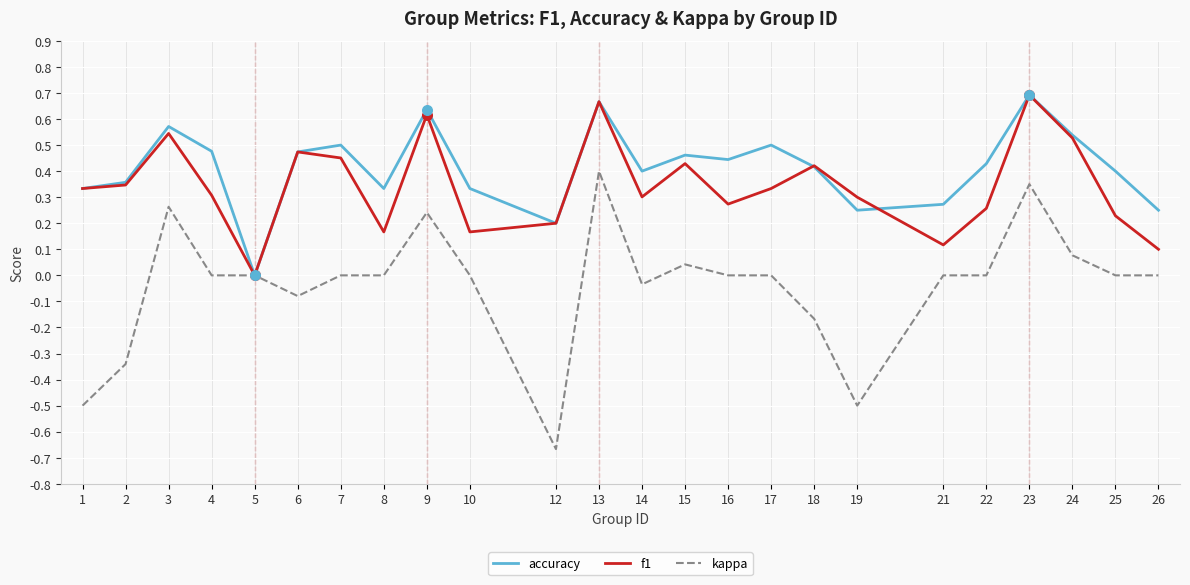

Which series has the largest range (max minus min)?

kappa